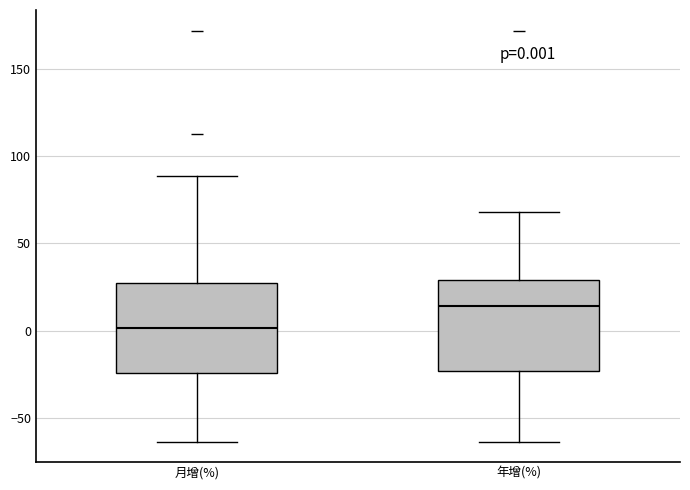

Which box's median line is the highest?

年增(%)